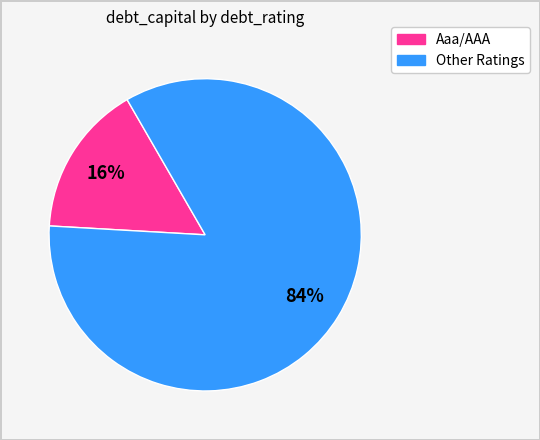

To the nearest percent, what is the average slice percentage?

50%